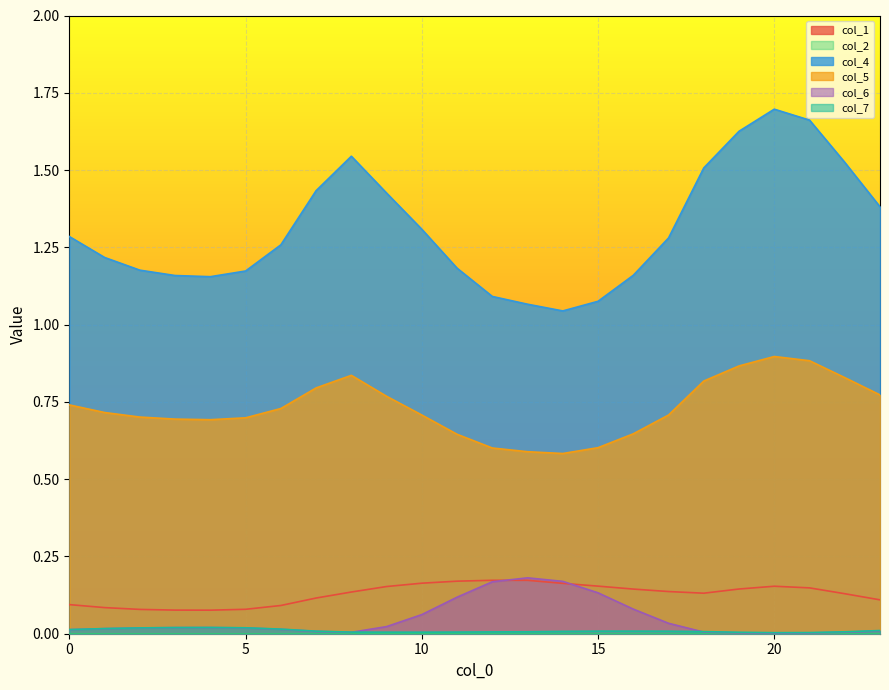

What is the sum of all col_4 values?

31.4